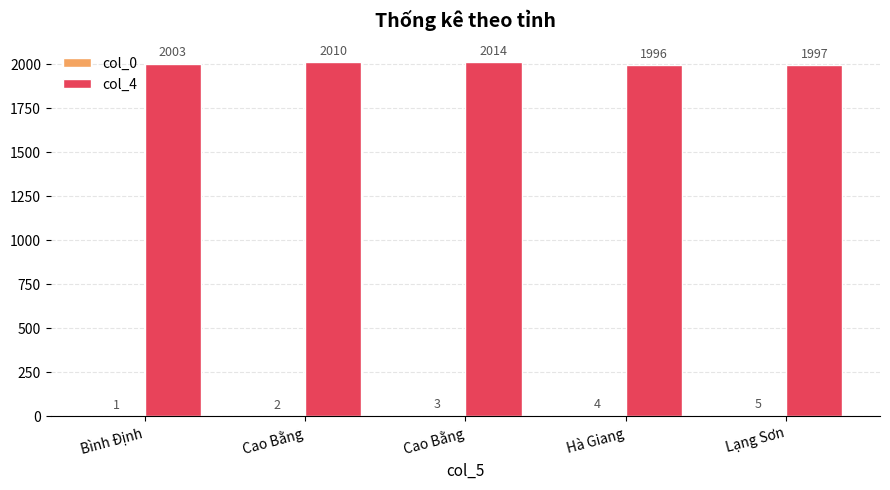

At which category is the sum across all series the highest?

Cao Bằng